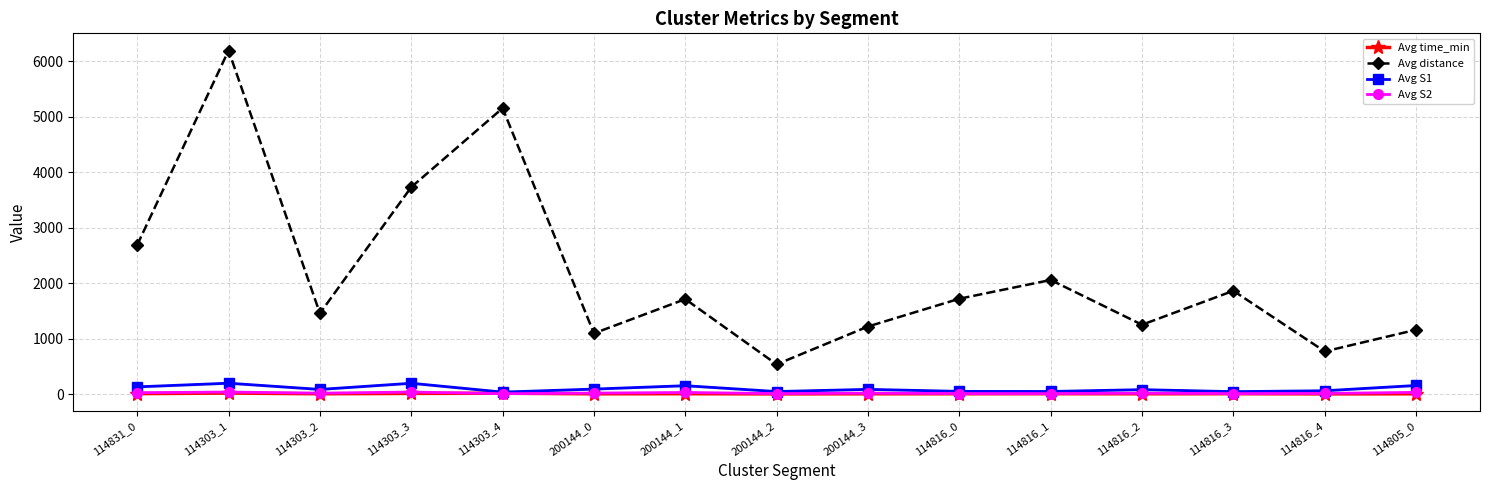

At how many categories does at least one series exceed 1554?

8